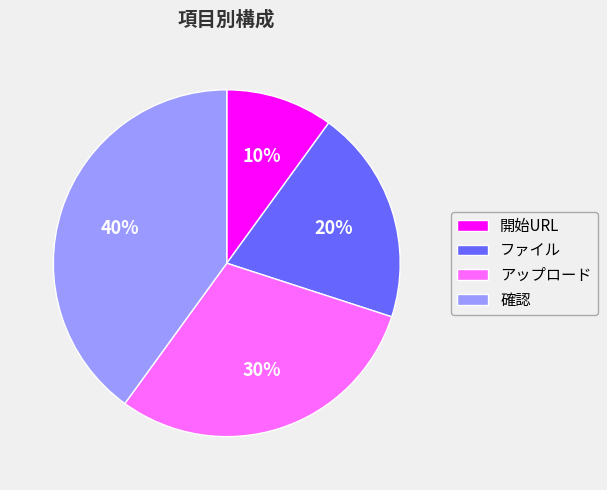

To the nearest percent, what is the average slice percentage?

25%